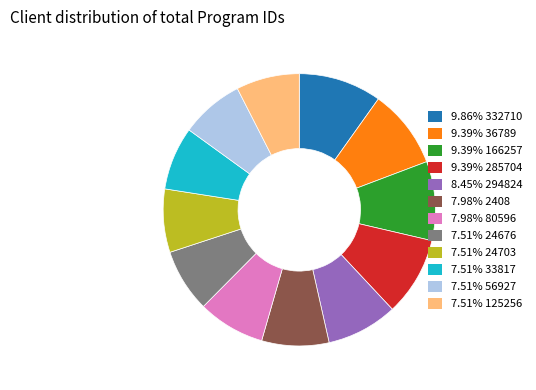

Approximately how many times larger is the value at 7.98% 2408 compared to 7.51% 24676?

1.1